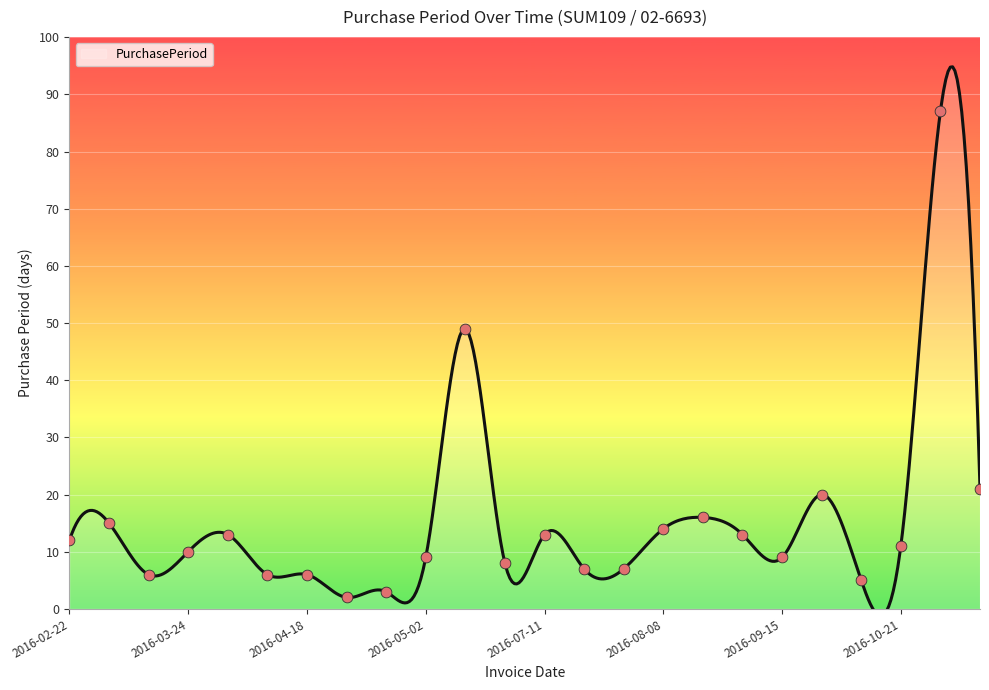

What is the change in value from 2016-04-06 to 2016-04-23?

-10